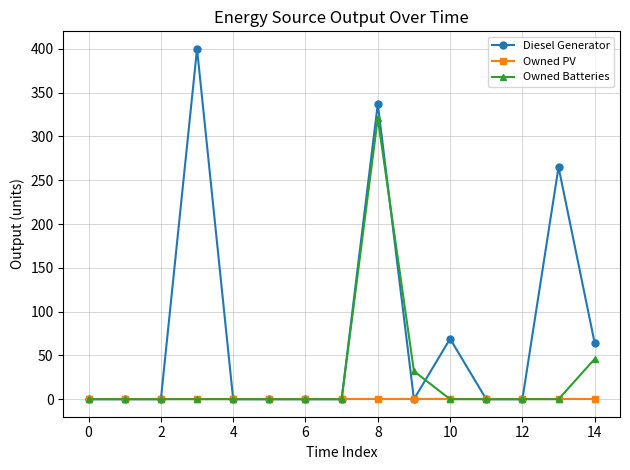

Reading left to right, list all the values displayed in this chart.

Diesel Generator: 0.0	0.0	0.0	400.0	0.0	0.0	0.0	0.0	337.0	0.0	69.0	0.0	0.0	265.0	64.0
Owned PV: 0.0	0.0	0.0	0.0	0.0	0.0	0.0	0.0	0.0	0.0	0.0	0.0	0.0	0.0	0.0
Owned Batteries: 0.0	0.0	0.0	0.0	0.0	0.0	0.0	0.0	321.0	32.0	0.0	0.0	0.0	0.0	46.0